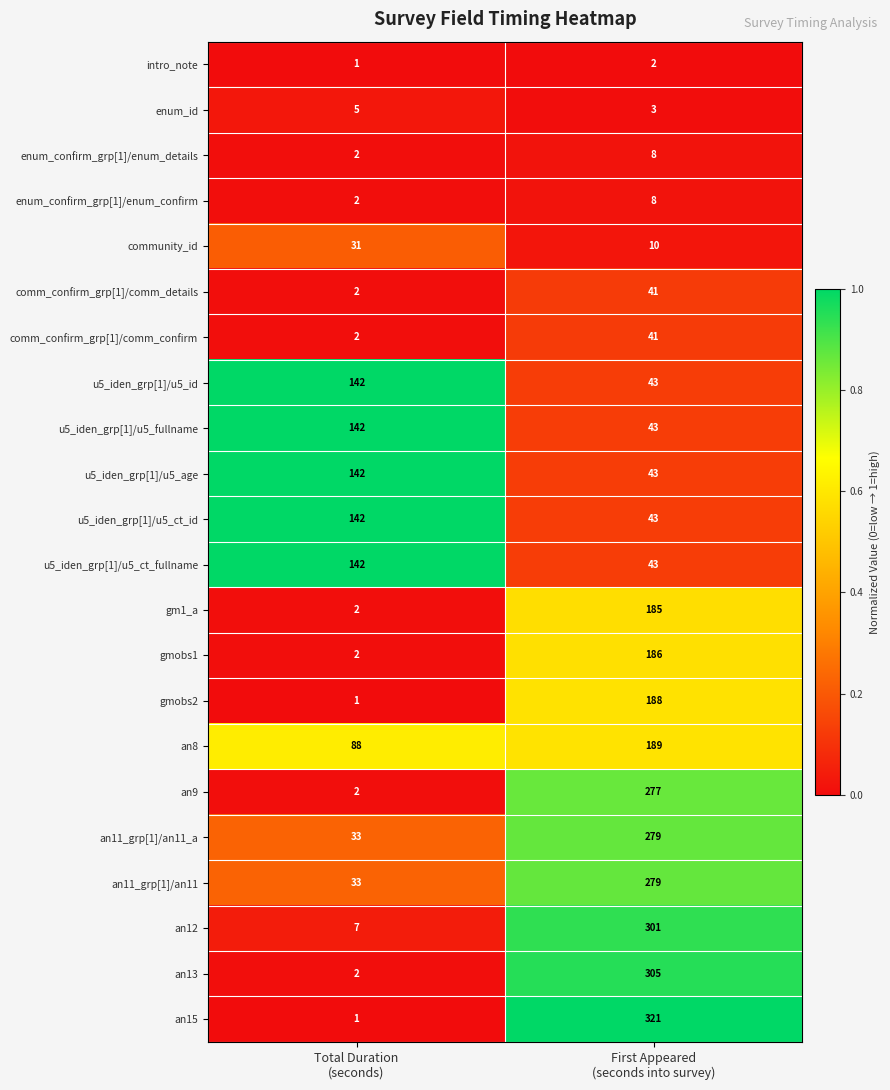

What is the maximum value for an15?

321